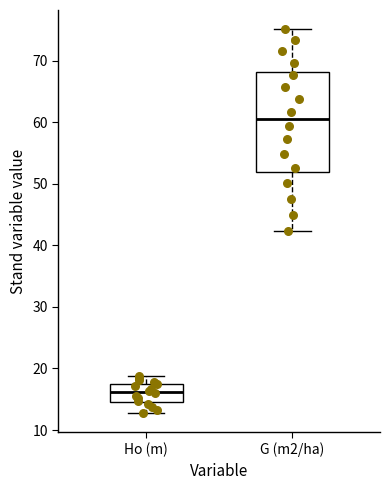

Reading left to right, transcribe this box plot: for each box, give where its median line is, the range the box spans, and where its two whiskers end, as read against the y-axis. The values are not printed on the chart, so give them approximately, as read against the axis.

Ho (m): median 16, box 15 to 18, whiskers 13 to 19
G (m2/ha): median 61, box 52 to 68, whiskers 42 to 75